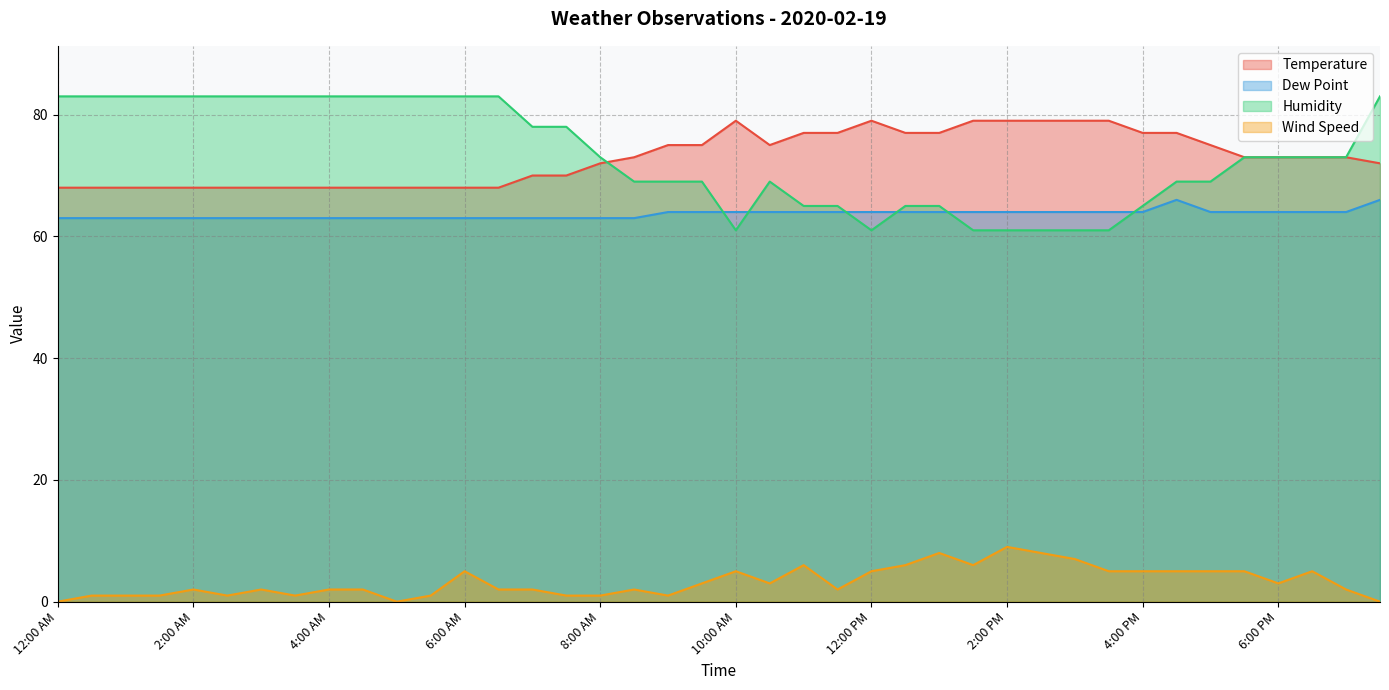

At which category is the sum across all series the highest?

7:30 PM